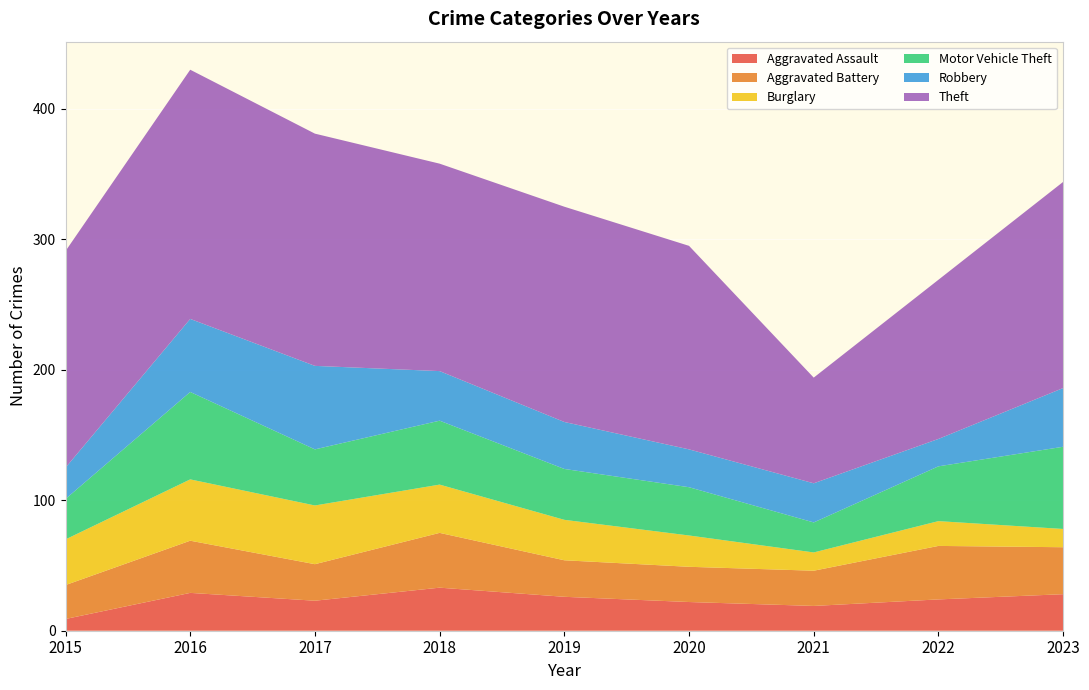

Reading left to right, transcribe all the data shown in this chart.

Aggravated Assault: 2015=9	2016=29	2017=23	2018=33	2019=26	2020=22	2021=19	2022=24	2023=28
Aggravated Battery: 2015=26	2016=40	2017=28	2018=42	2019=28	2020=27	2021=27	2022=41	2023=36
Burglary: 2015=35	2016=47	2017=45	2018=37	2019=31	2020=24	2021=14	2022=19	2023=14
Motor Vehicle Theft: 2015=31	2016=67	2017=43	2018=49	2019=39	2020=37	2021=23	2022=42	2023=63
Robbery: 2015=24	2016=56	2017=64	2018=38	2019=36	2020=29	2021=30	2022=21	2023=45
Theft: 2015=166	2016=191	2017=178	2018=159	2019=165	2020=156	2021=81	2022=122	2023=158